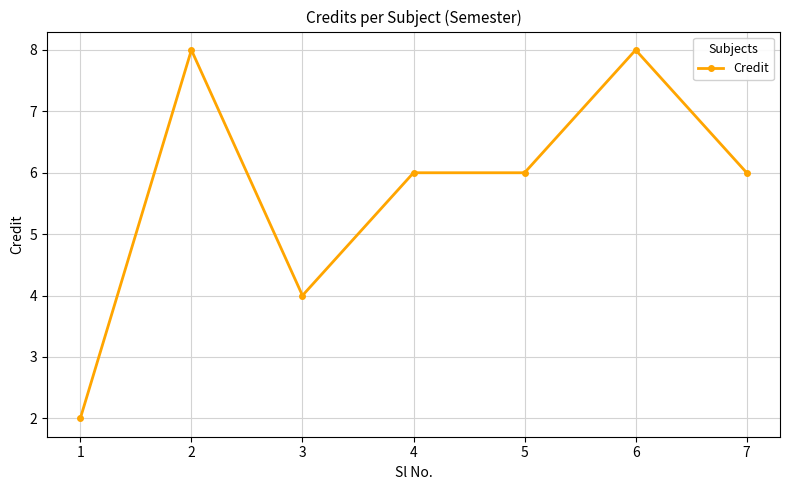

True or false: there are more than 1 points higher than both neighbors.

True